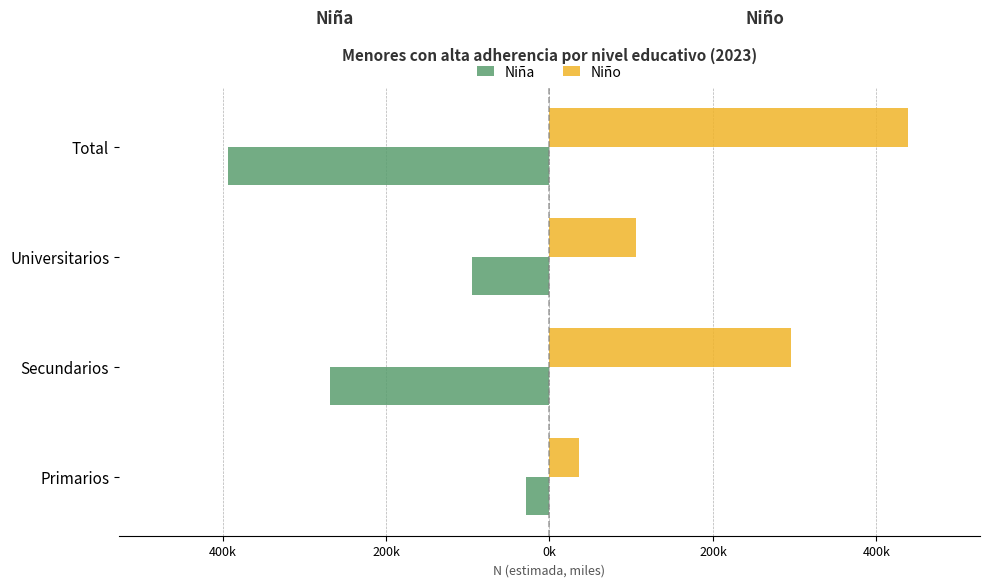

What are all the series names shown in the legend?

Niña, Niño